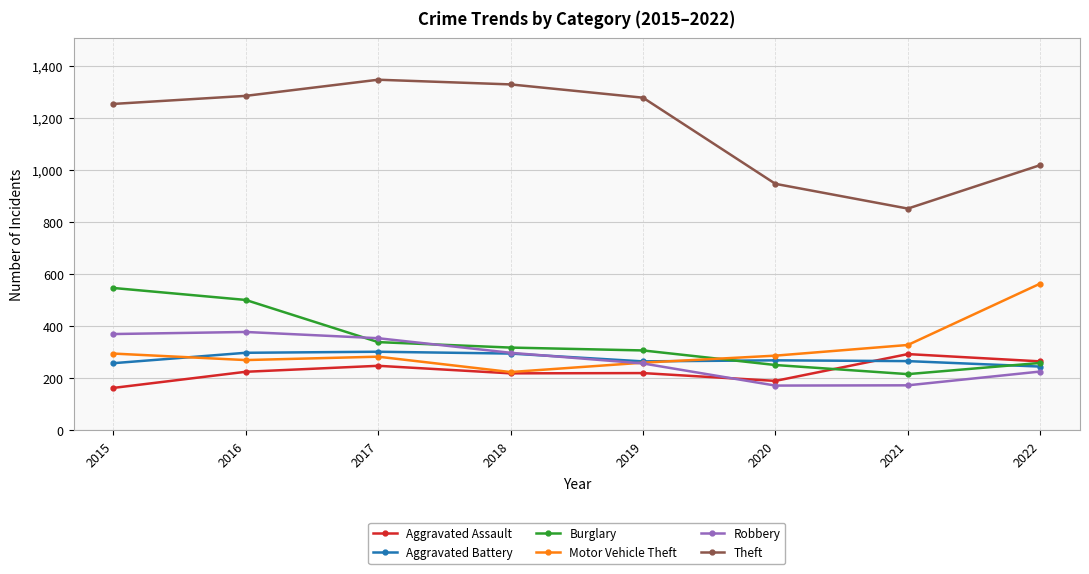

True or false: Burglary has a value of 259 at 2022.

True